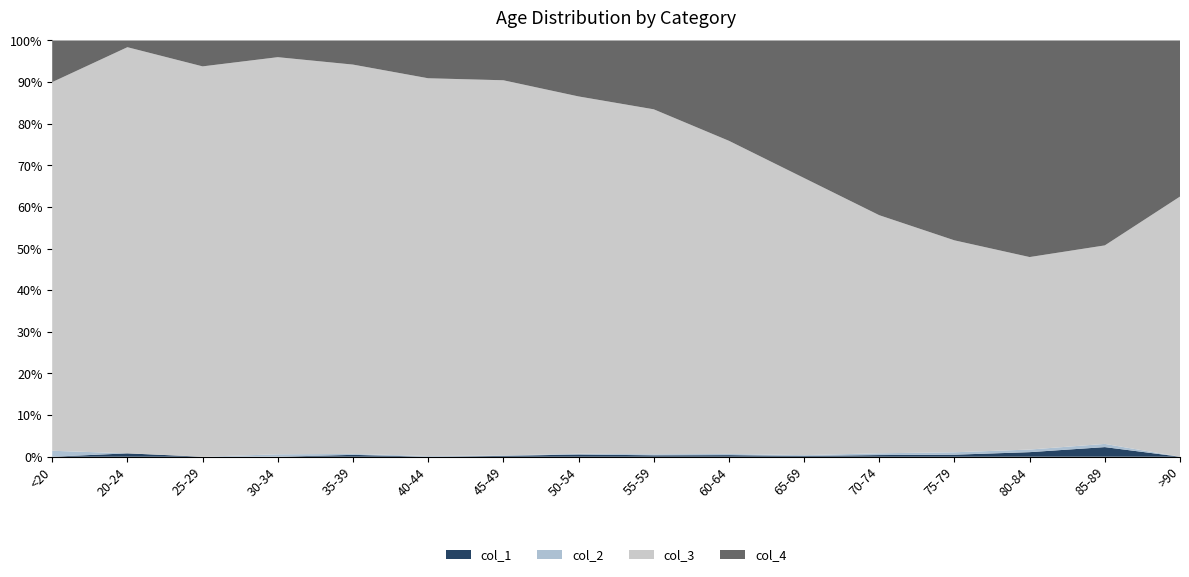

Reading left to right, extract all data points from this chart.

col_1: <20=0	20-24=1	25-29=0	30-34=0	35-39=2	40-44=0	45-49=2	50-54=9	55-59=8	60-64=11	65-69=6	70-74=13	75-79=10	80-84=7	85-89=3	>90=0
col_2: <20=1	20-24=0	25-29=0	30-34=2	35-39=1	40-44=1	45-49=1	50-54=3	55-59=6	60-64=8	65-69=6	70-74=14	75-79=12	80-84=4	85-89=1	>90=0
col_3: <20=62	20-24=121	25-29=196	30-34=333	35-39=420	40-44=530	45-49=915	50-54=1450	55-59=1965	60-64=2151	65-69=2130	70-74=1882	75-79=1053	80-84=296	85-89=62	>90=15
col_4: <20=7	20-24=2	25-29=13	30-34=14	35-39=26	40-44=53	45-49=97	50-54=227	55-59=392	60-64=689	65-69=1057	70-74=1381	75-79=993	80-84=333	85-89=64	>90=9